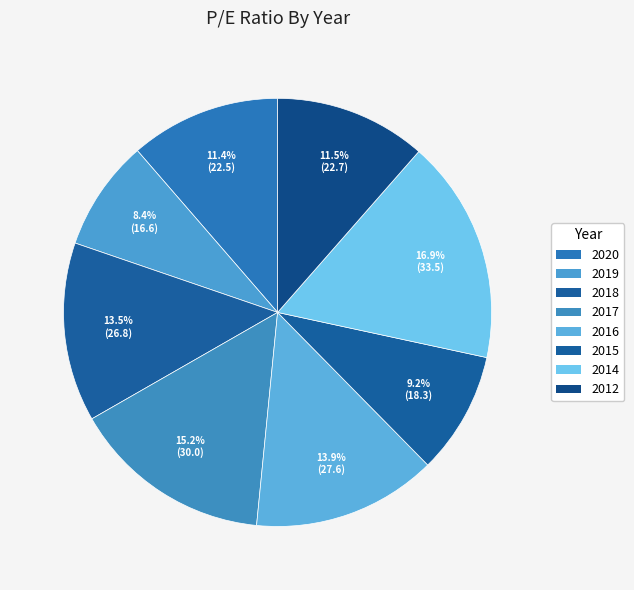

Which category has the biggest portion of the pie?

2014